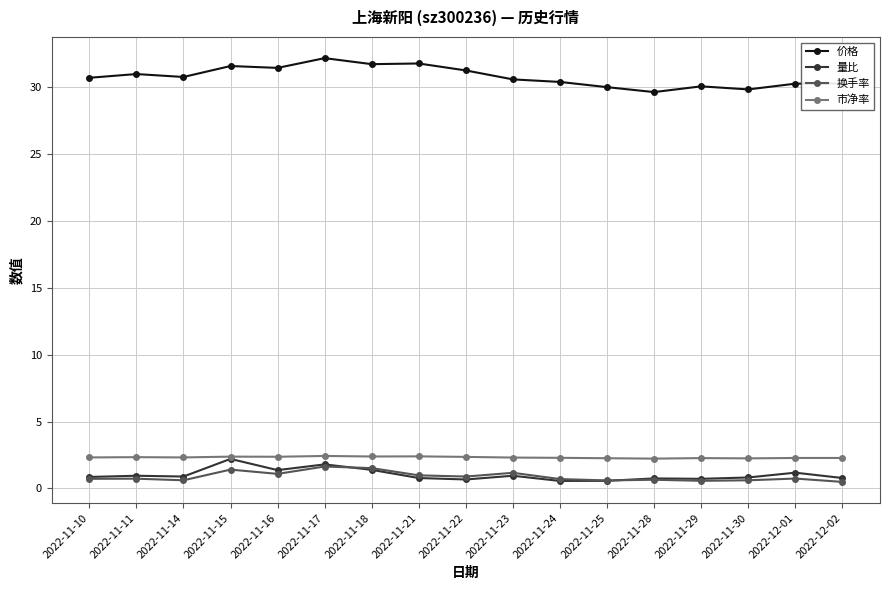

What is the label of the 15th point from the left?

2022-11-30